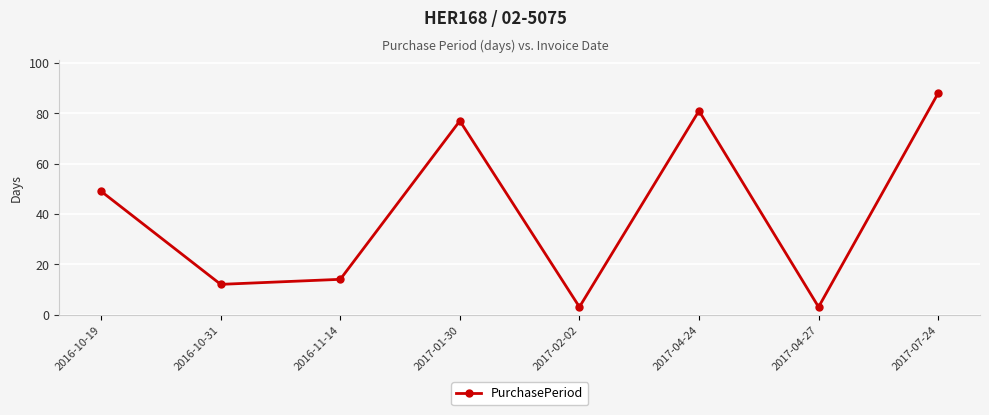

Where is the data nearest to the value 45?

2016-10-19